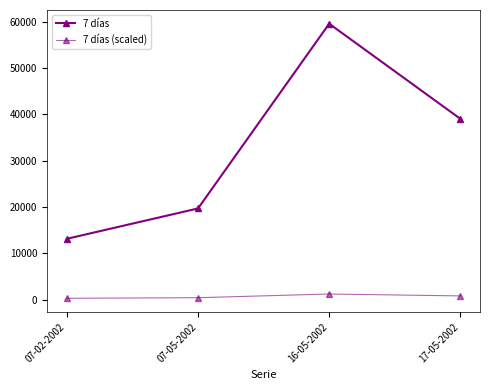

Reading left to right, transcribe all the data shown in this chart.

7 días: 13110.0	19666.0	59543.0	39019.0
7 días (scaled): 262.2	393.3	1190.9	780.4